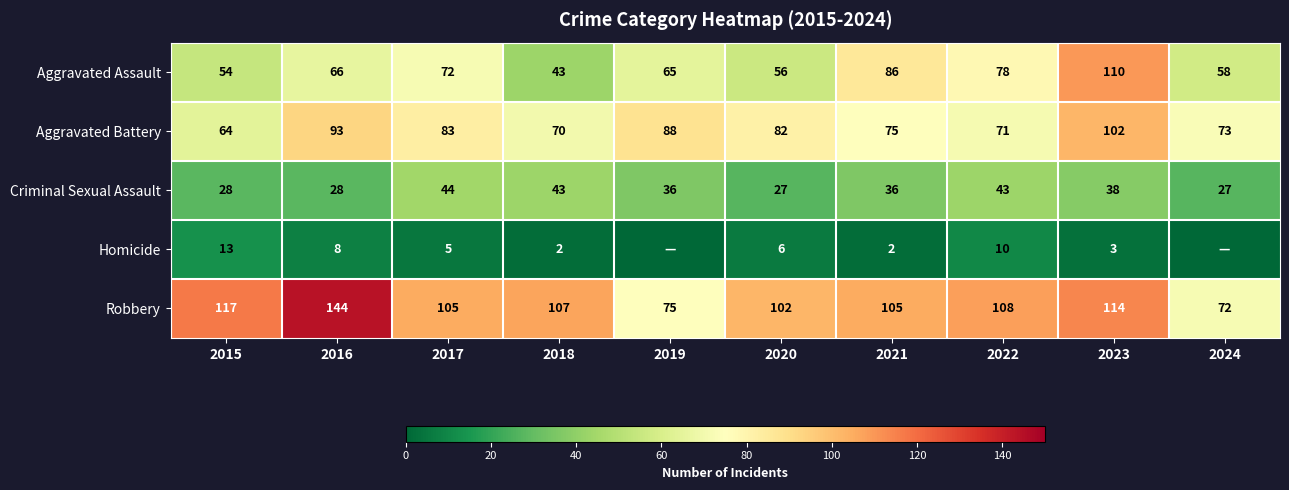

Is the value of Criminal Sexual Assault at 2023 greater than the value of Robbery at 2019?

No